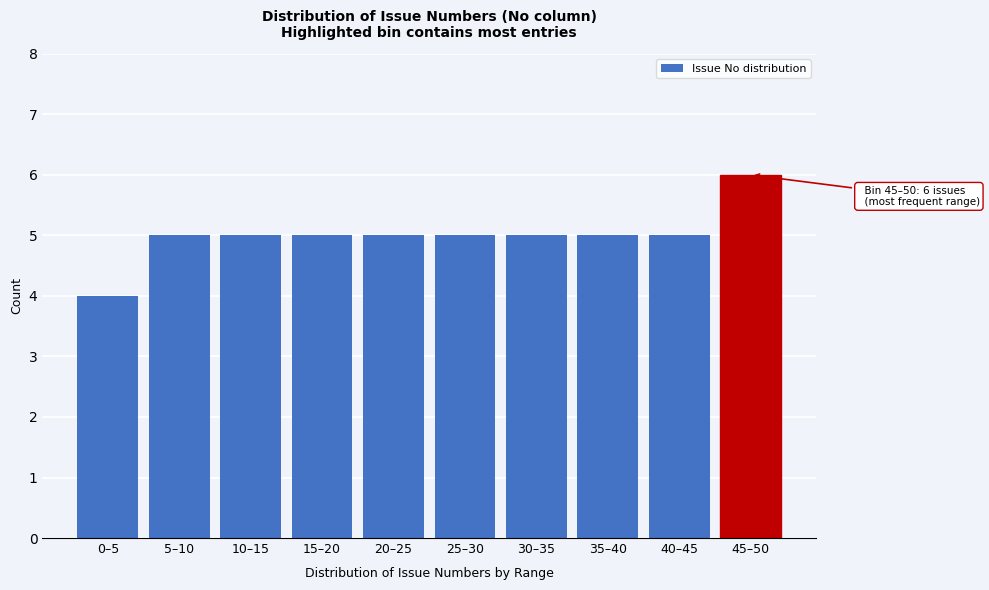

Reading right to left, what are all the values shown in this chart?

6	5	5	5	5	5	5	5	5	4